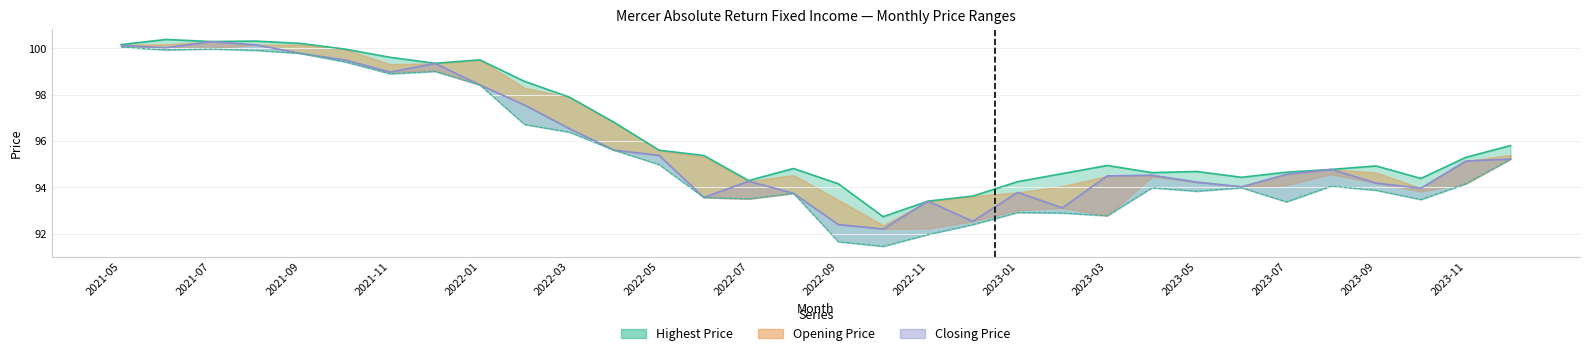

Reading right to left, what are all the values shown in this chart?

Closing Price: 2023-12=95.2	2023-11=95.1	2023-10=94.0	2023-09=94.2	2023-08=94.8	2023-07=94.6	2023-06=94.0	2023-05=94.2	2023-04=94.5	2023-03=94.5	2023-02=93.1	2023-01=93.8	2022-12=92.5	2022-11=93.4	2022-10=92.2	2022-09=92.4	2022-08=93.8	2022-07=94.3	2022-06=93.6	2022-05=95.4	2022-04=95.6	2022-03=96.5	2022-02=97.6	2022-01=98.4	2021-12=99.4	2021-11=99.0	2021-10=99.5	2021-09=99.8	2021-08=100.2	2021-07=100.3	2021-06=100.0	2021-05=100.1
Highest Price: 2023-12=95.8	2023-11=95.3	2023-10=94.4	2023-09=94.9	2023-08=94.8	2023-07=94.7	2023-06=94.4	2023-05=94.7	2023-04=94.6	2023-03=94.9	2023-02=94.6	2023-01=94.2	2022-12=93.6	2022-11=93.4	2022-10=92.7	2022-09=94.2	2022-08=94.8	2022-07=94.3	2022-06=95.4	2022-05=95.6	2022-04=96.8	2022-03=97.9	2022-02=98.6	2022-01=99.5	2021-12=99.4	2021-11=99.6	2021-10=100.0	2021-09=100.2	2021-08=100.3	2021-07=100.3	2021-06=100.4	2021-05=100.2
Lowest Price: 2023-12=95.2	2023-11=94.2	2023-10=93.5	2023-09=93.9	2023-08=94.1	2023-07=93.4	2023-06=94.0	2023-05=93.8	2023-04=94.0	2023-03=92.8	2023-02=92.9	2023-01=92.9	2022-12=92.4	2022-11=92.0	2022-10=91.5	2022-09=91.7	2022-08=93.8	2022-07=93.5	2022-06=93.6	2022-05=95.0	2022-04=95.6	2022-03=96.4	2022-02=96.7	2022-01=98.4	2021-12=99.0	2021-11=98.9	2021-10=99.4	2021-09=99.8	2021-08=99.9	2021-07=100.0	2021-06=99.9	2021-05=100.1